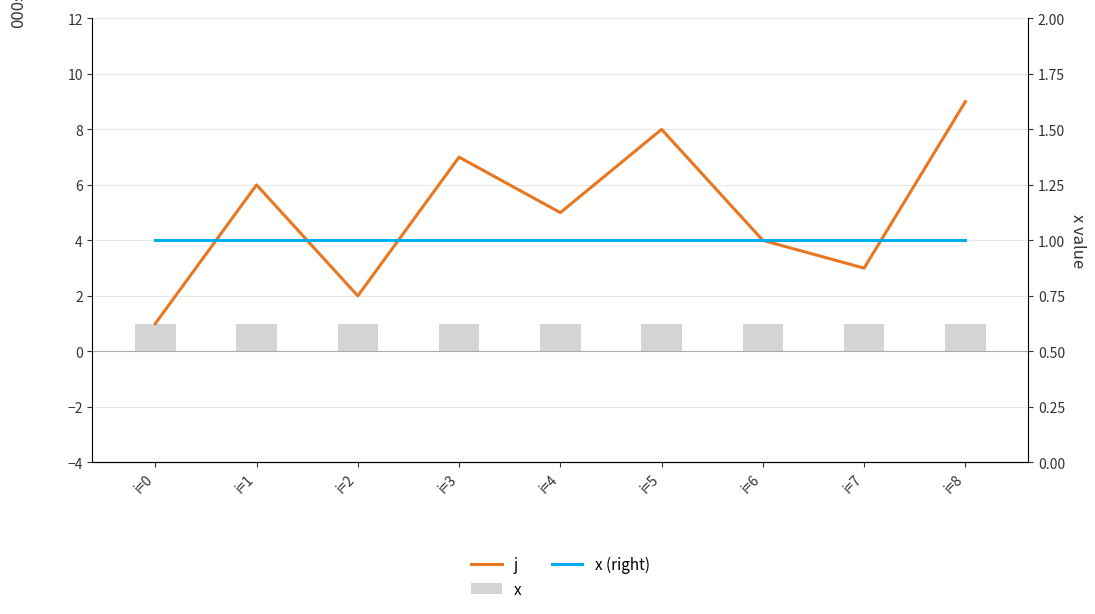

What are all the series names shown in the legend?

j, x, x (right)